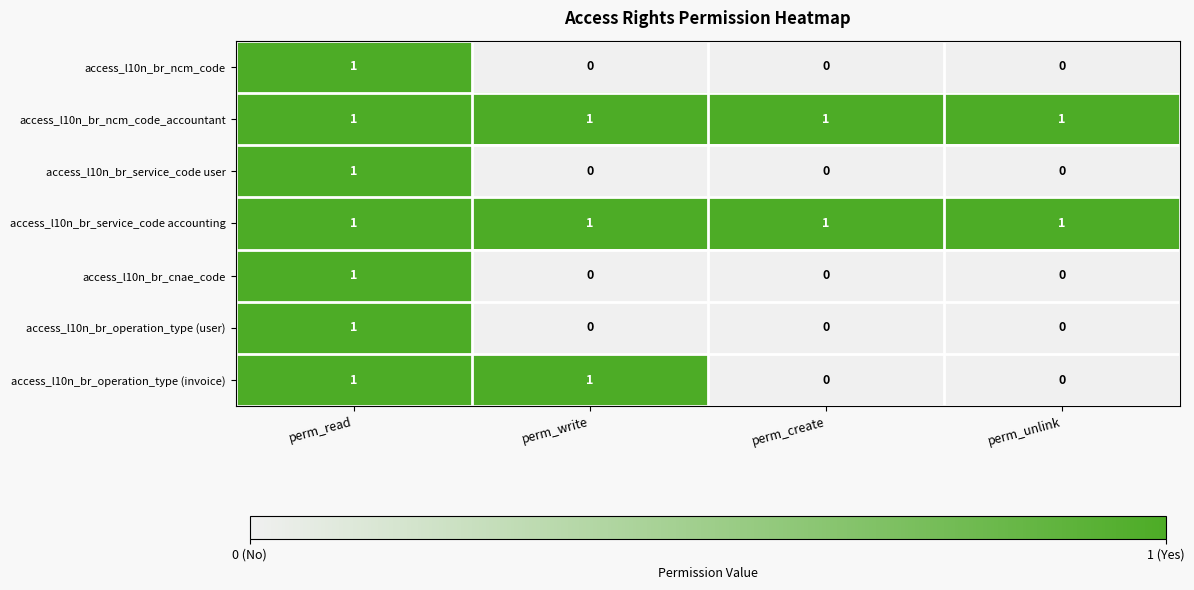

Reading left to right, extract all data points from this chart.

access_l10n_br_ncm_code: perm_read=1	perm_write=0	perm_create=0	perm_unlink=0
access_l10n_br_ncm_code_accountant: perm_read=1	perm_write=1	perm_create=1	perm_unlink=1
access_l10n_br_service_code user: perm_read=1	perm_write=0	perm_create=0	perm_unlink=0
access_l10n_br_service_code accounting: perm_read=1	perm_write=1	perm_create=1	perm_unlink=1
access_l10n_br_cnae_code: perm_read=1	perm_write=0	perm_create=0	perm_unlink=0
access_l10n_br_operation_type (user): perm_read=1	perm_write=0	perm_create=0	perm_unlink=0
access_l10n_br_operation_type (invoice): perm_read=1	perm_write=1	perm_create=0	perm_unlink=0